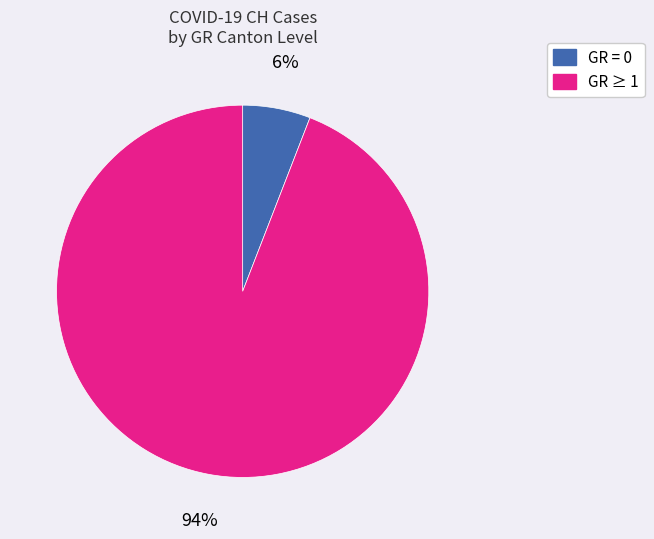

Is there any slice that represents more than half of the pie?

Yes